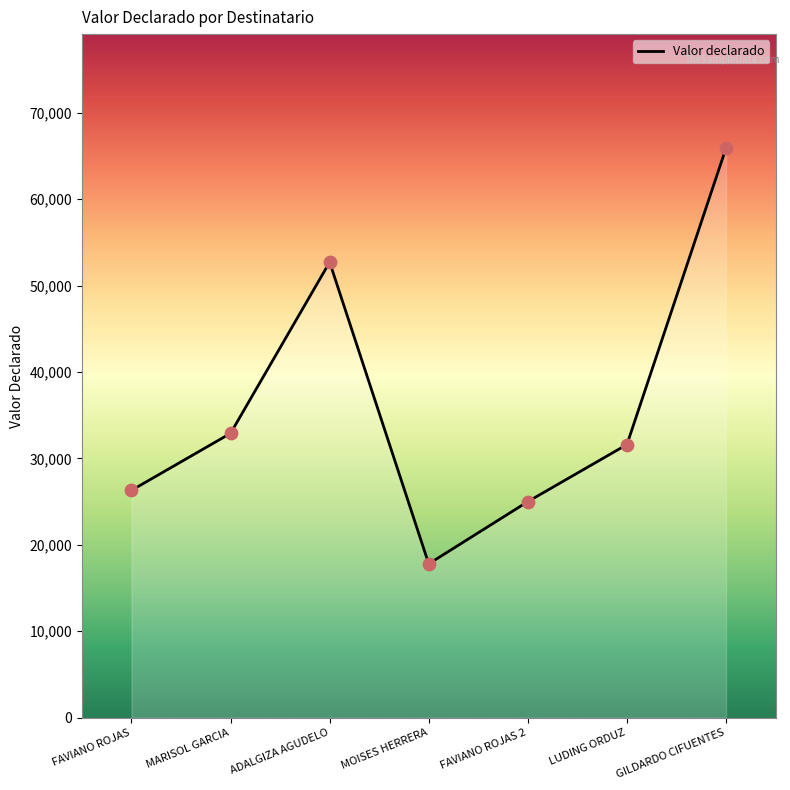

What is the change in value from MOISES HERRERA to LUDING ORDUZ?

+13800